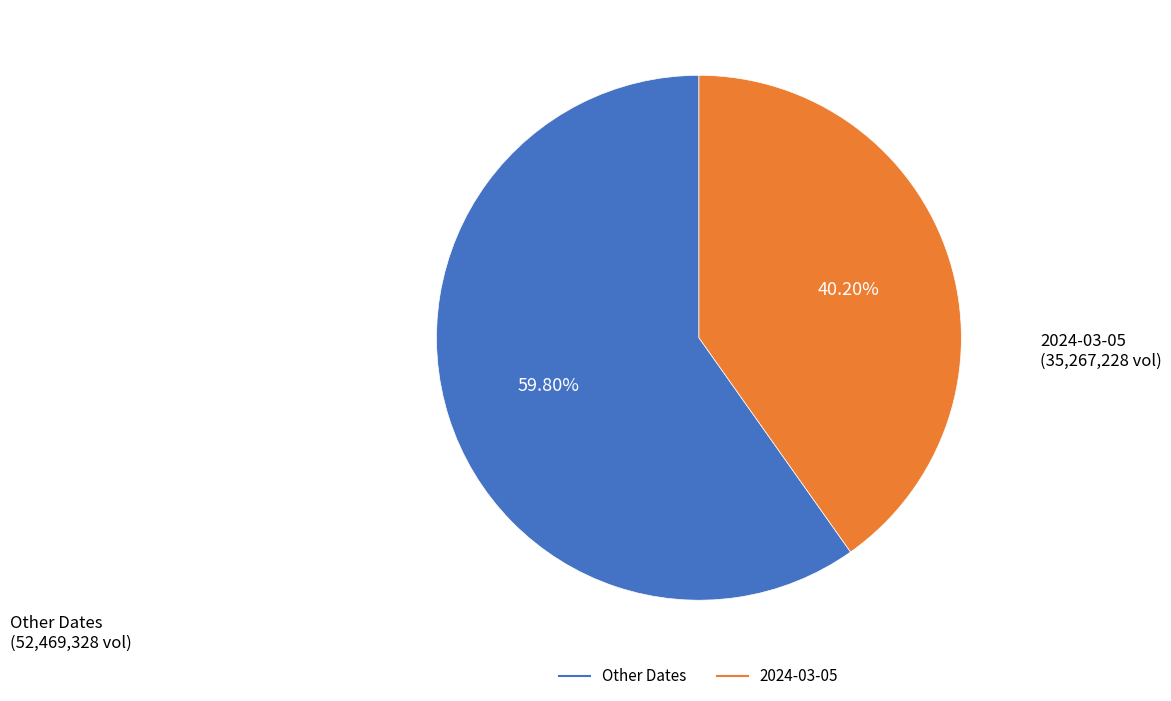

How many segments does this pie chart have?

2